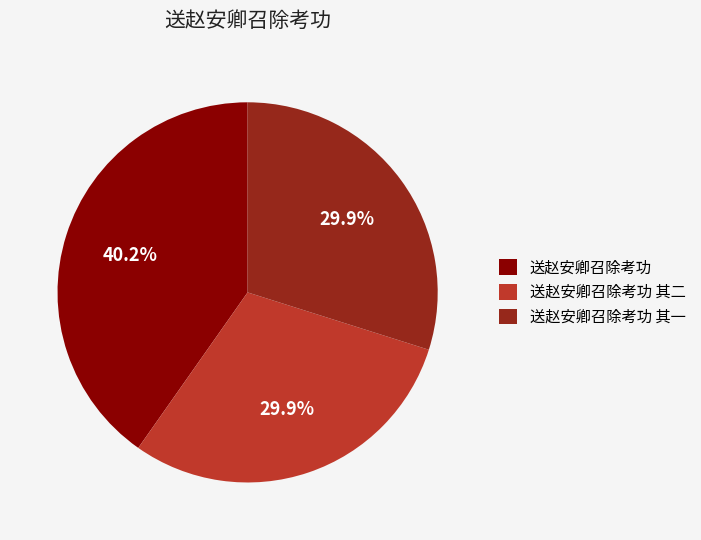

What portion of the pie excludes 送赵安卿召除考功 其一?

70.1%